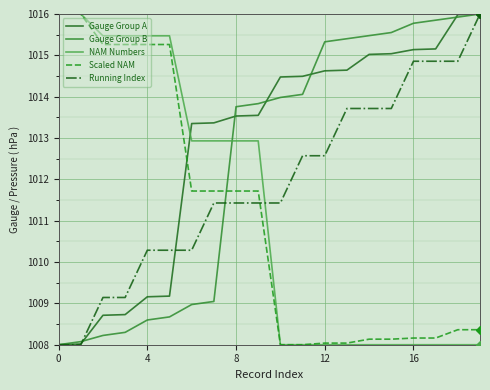

How many values in the Gauge Group A series are below 1014?

10